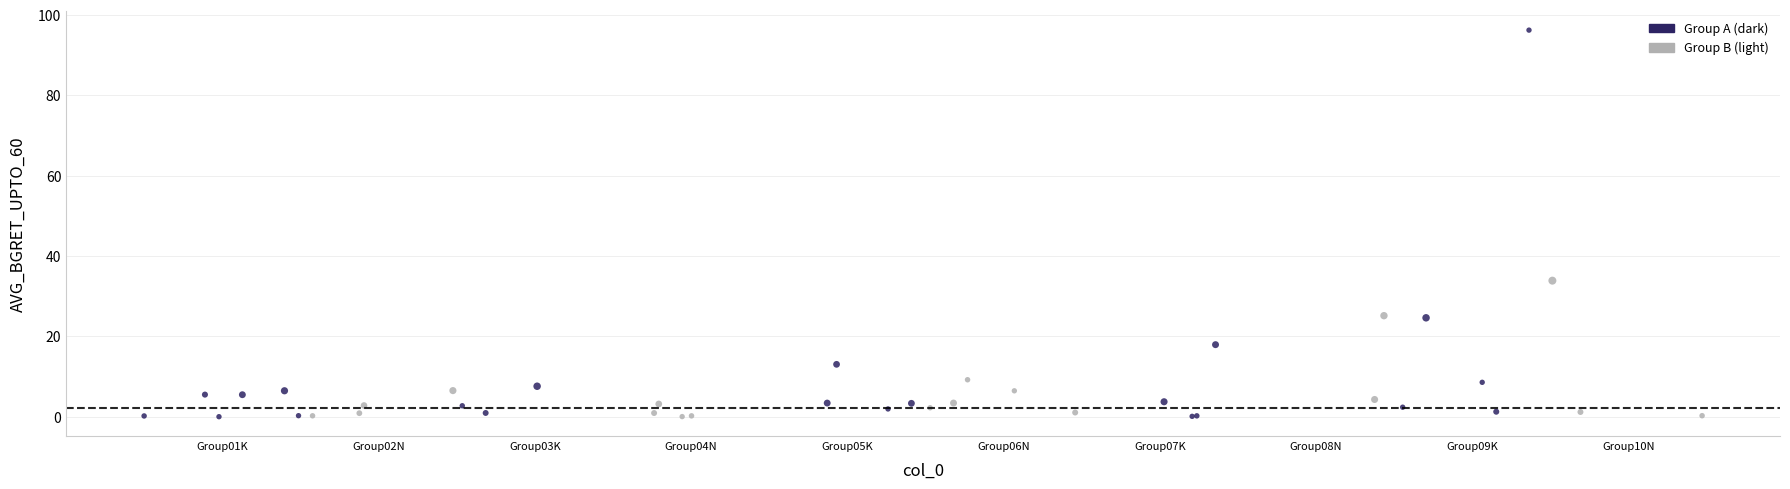

What Y value in the scatter plot is closest to 48?

33.9